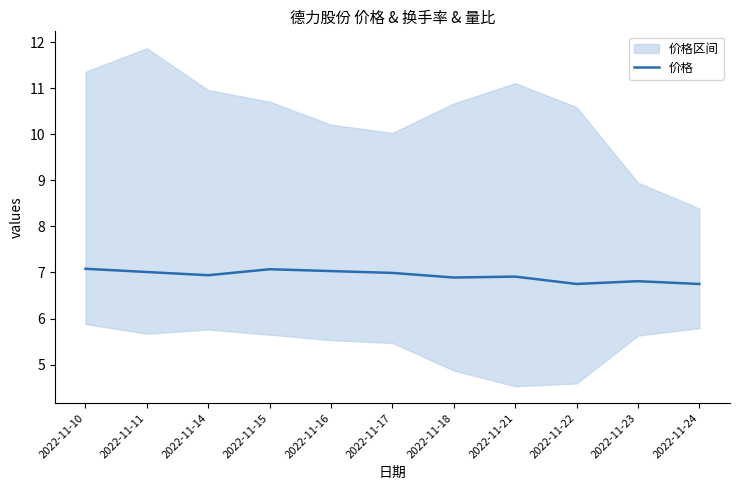

Which label corresponds to the smallest value in the chart?

2022-11-22